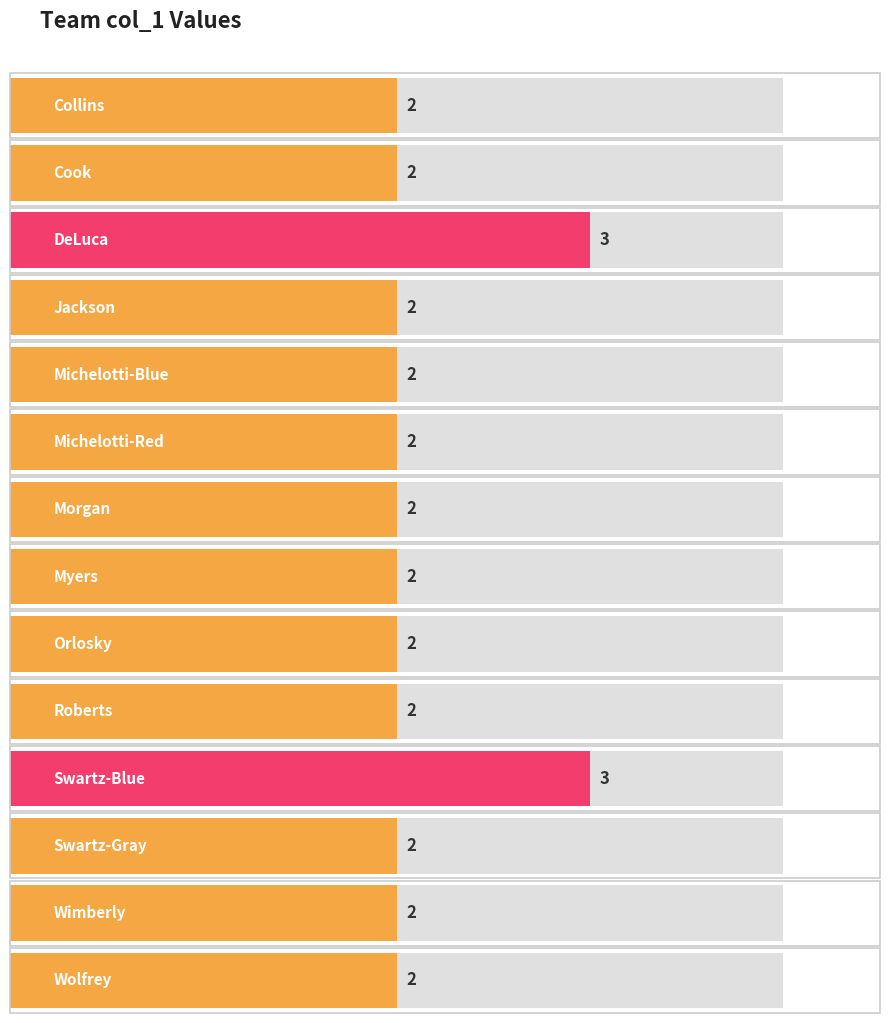

True or false: the data shows 2 at Collins.

True